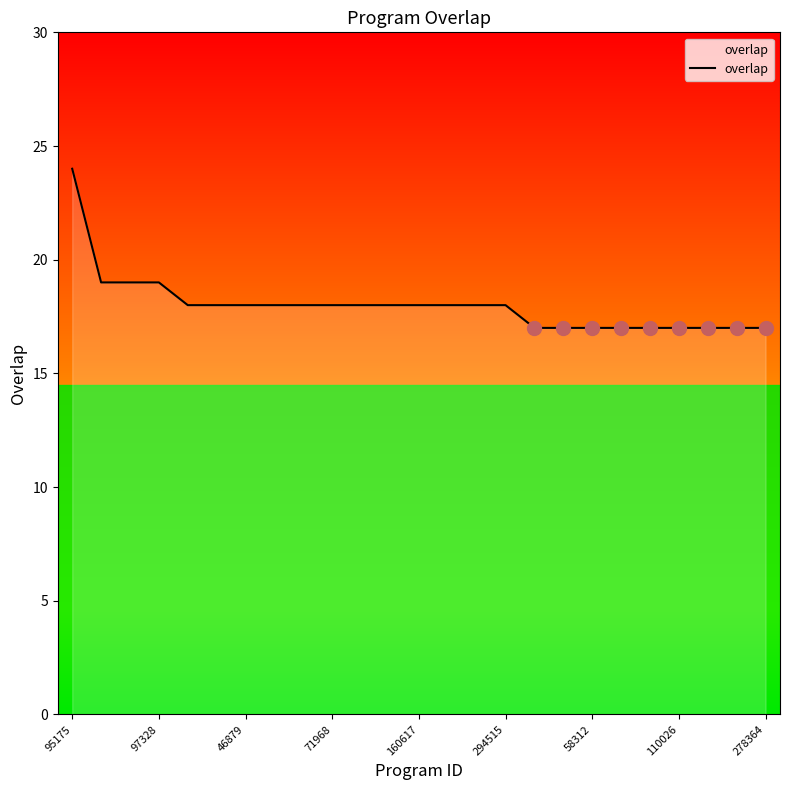

Does the chart display data point markers on the line(s)?

No